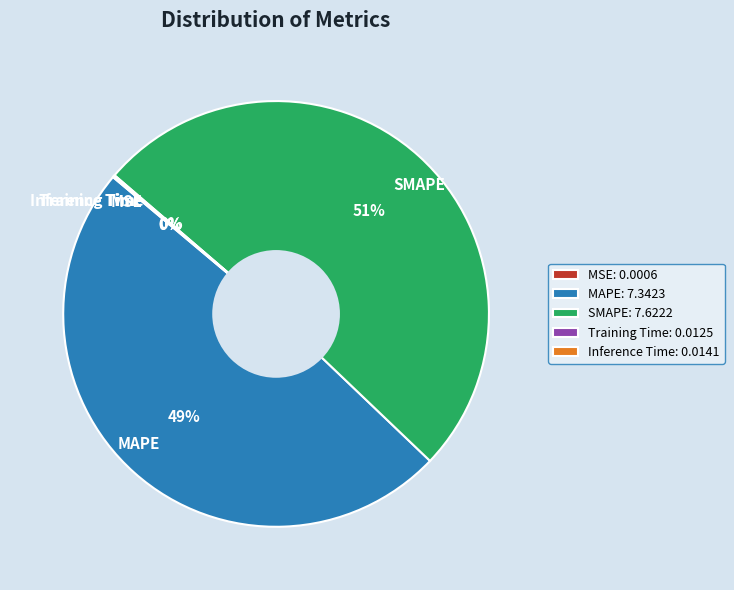

Is it true that MAPE is 55% of the pie?

False